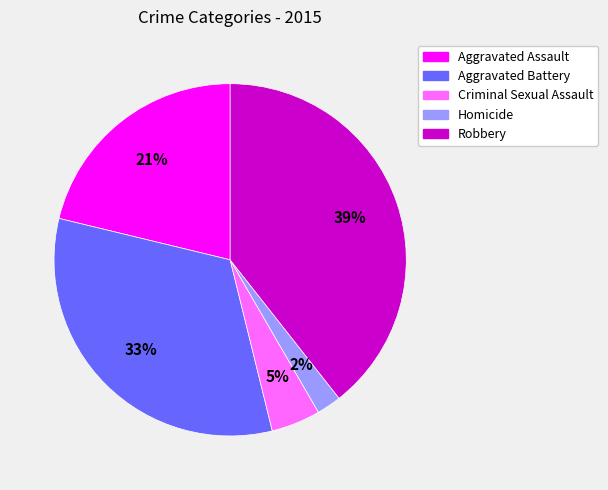

Combined, do Homicide and Criminal Sexual Assault account for over 50%?

No